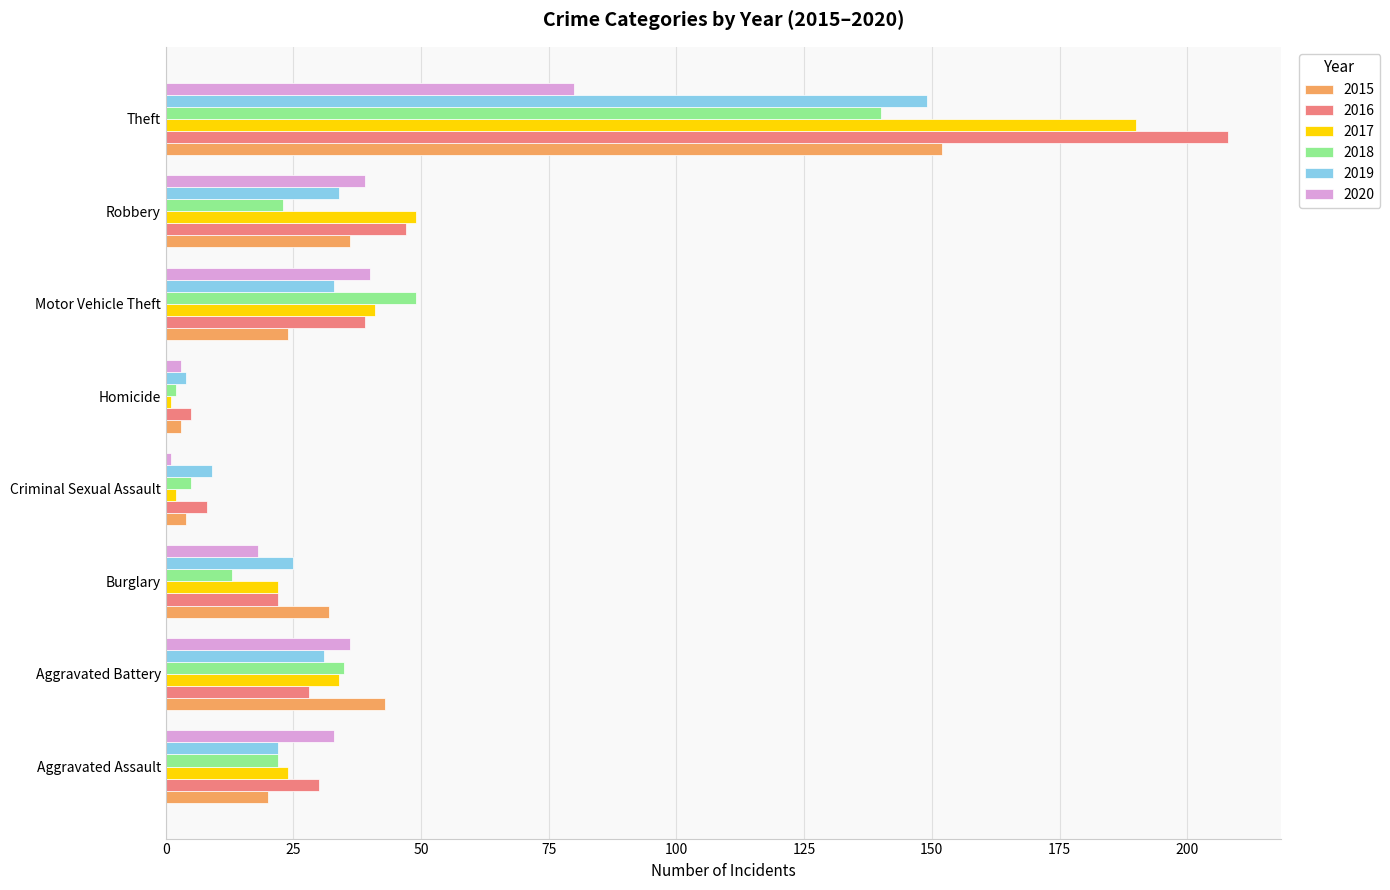

Where is 2015 nearest to the value 77?

Aggravated Battery